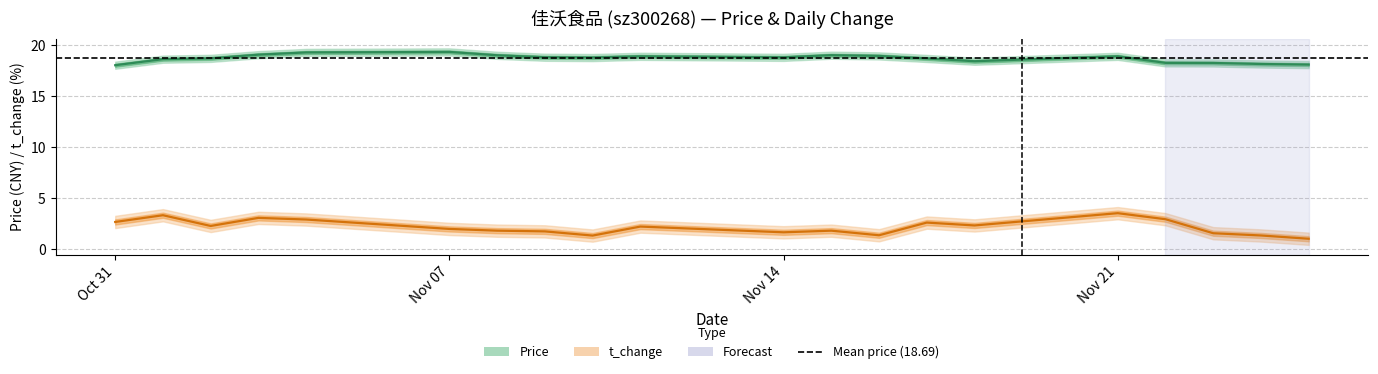

True or false: t_change and price cross at least once.

False